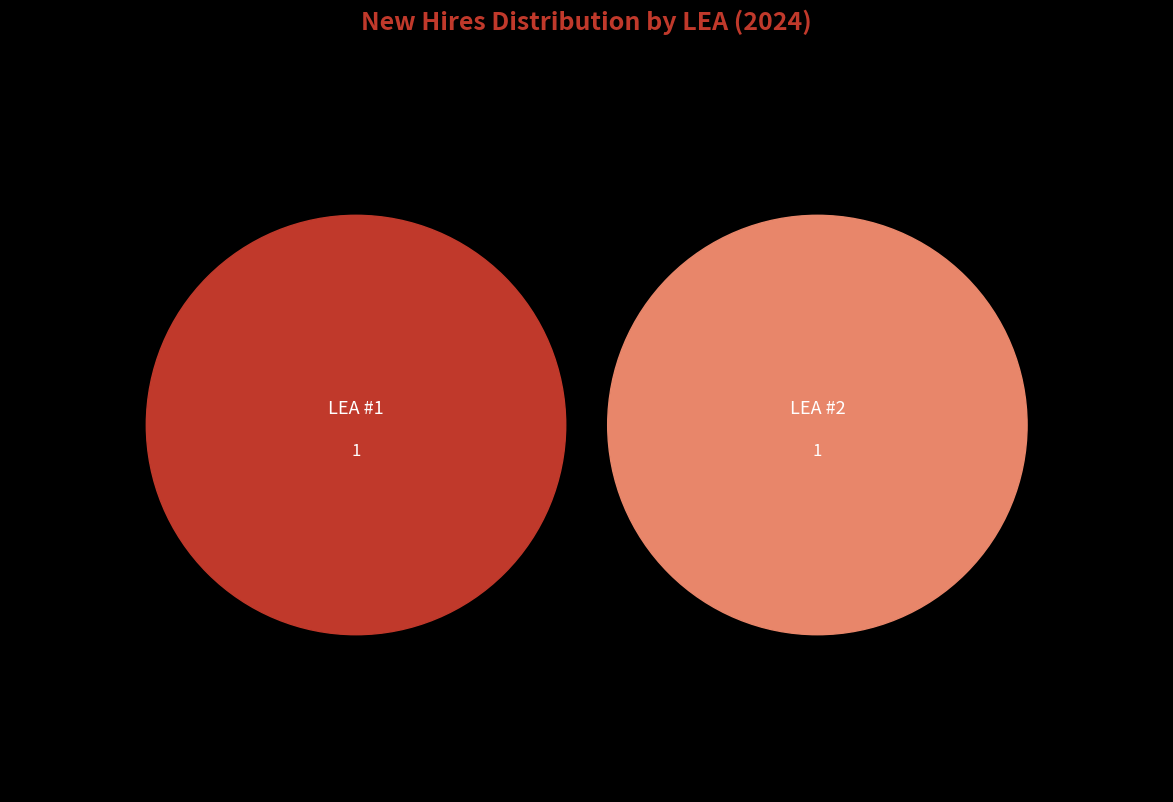

Which slice is the largest?

LEA #1